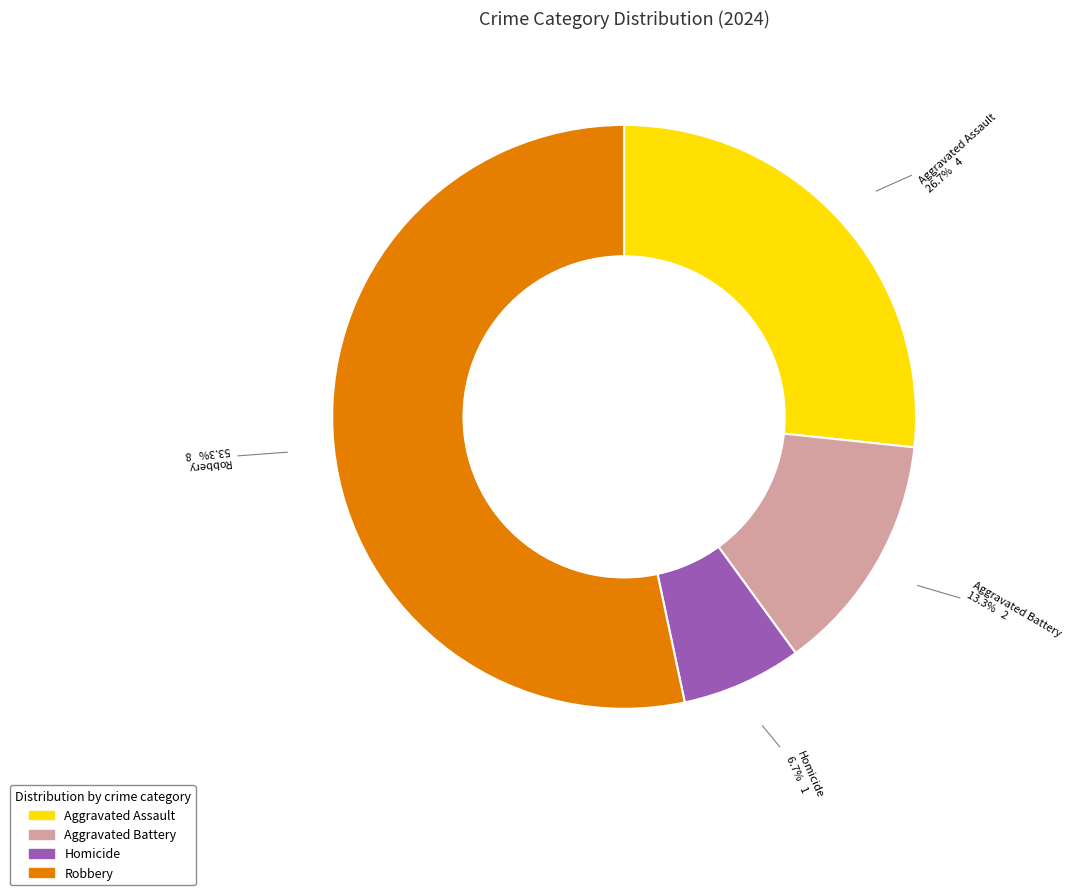

To the nearest percent, what is the average slice percentage?

25%